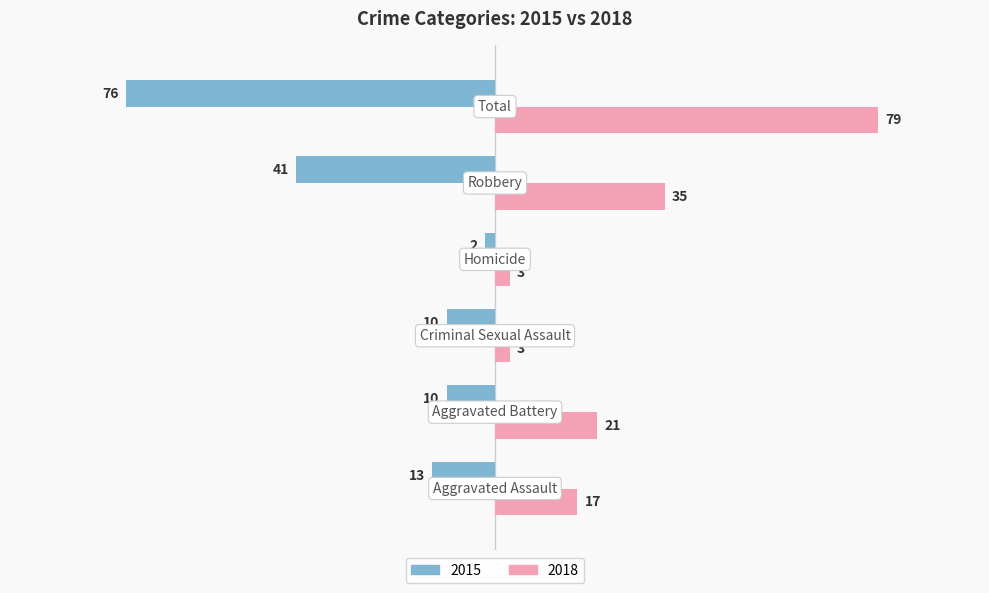

What is the sum of all 2015 values?

-152